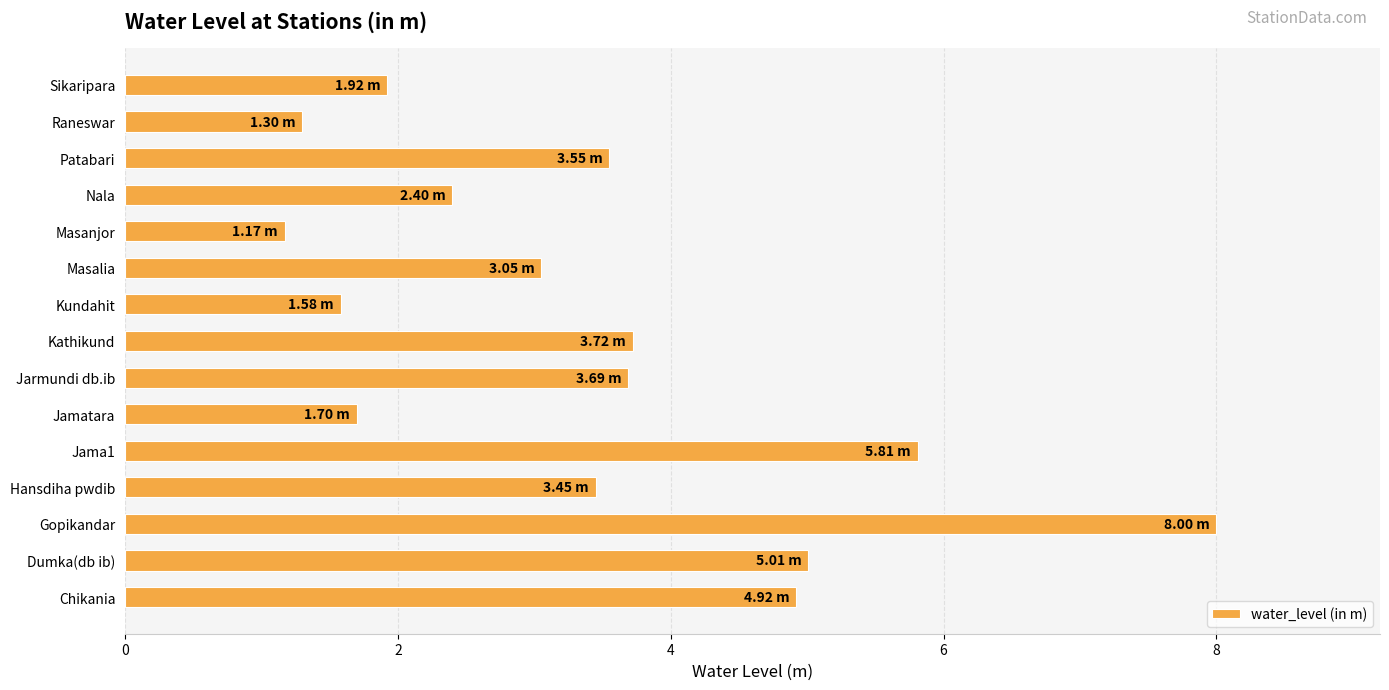

What is the average value?

3.4